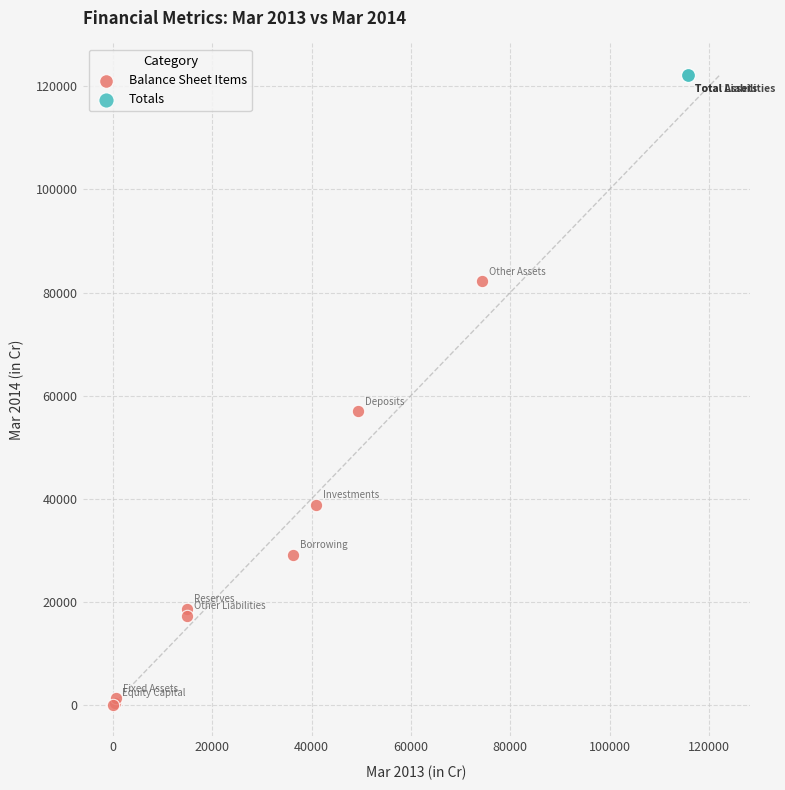

What are all the series names shown in the legend?

Balance Sheet Items, Totals